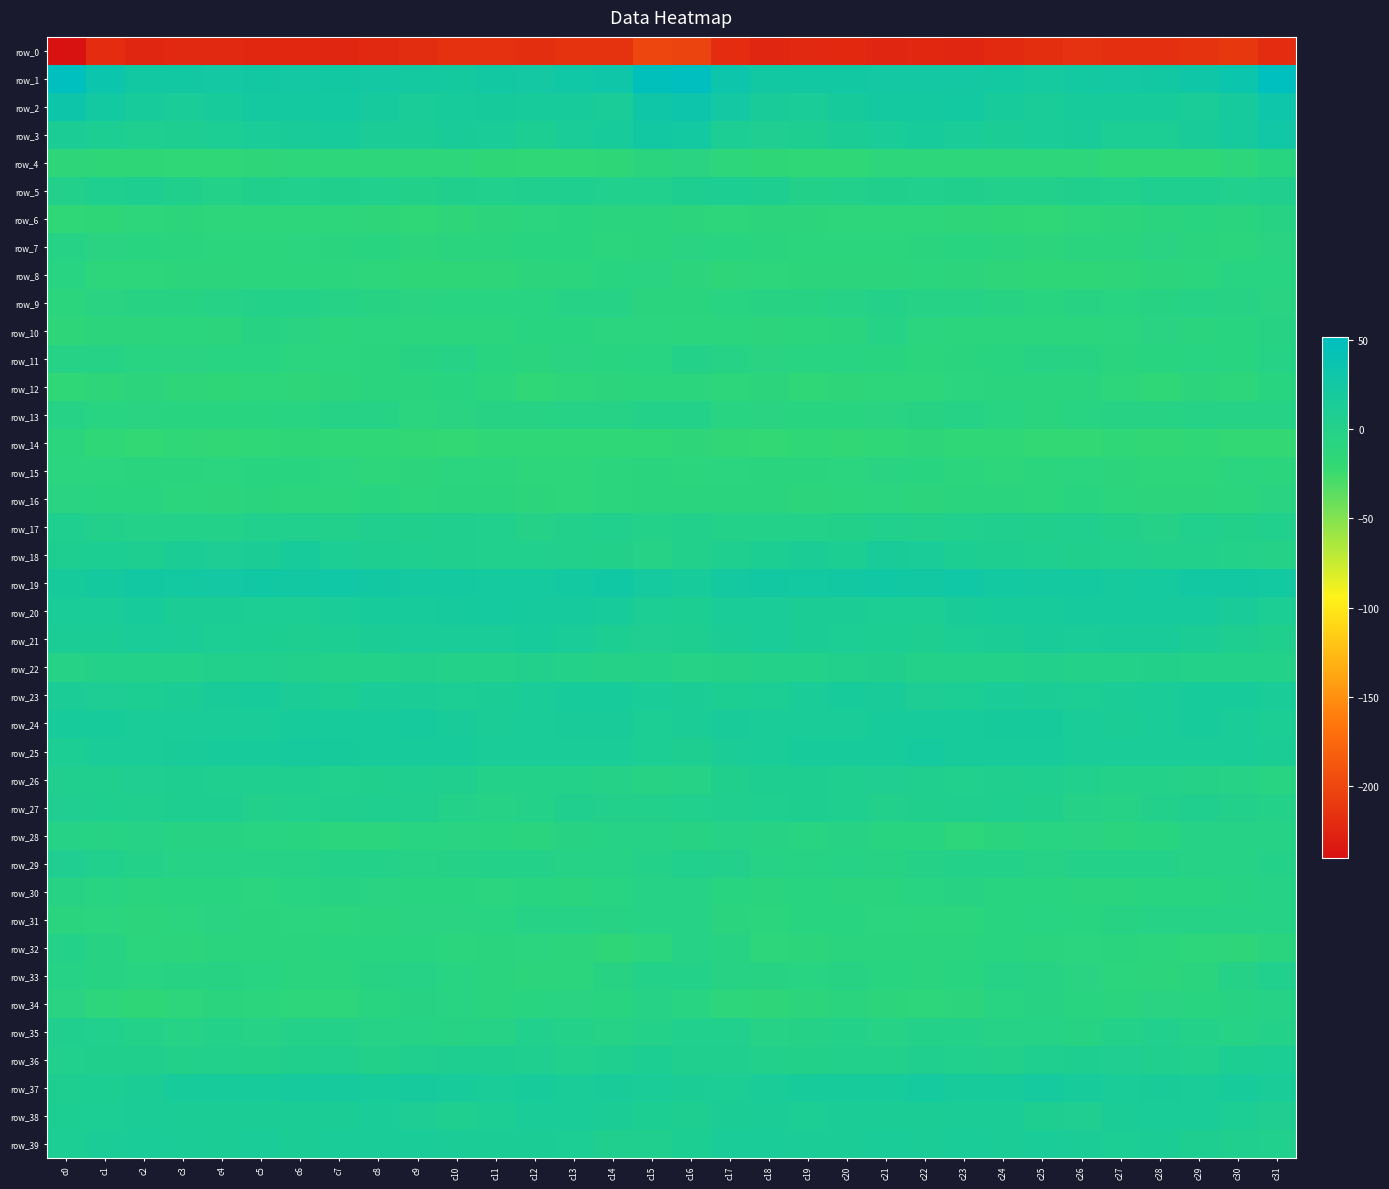

The row_2 series shows 17.3 at c2. True or false?

True